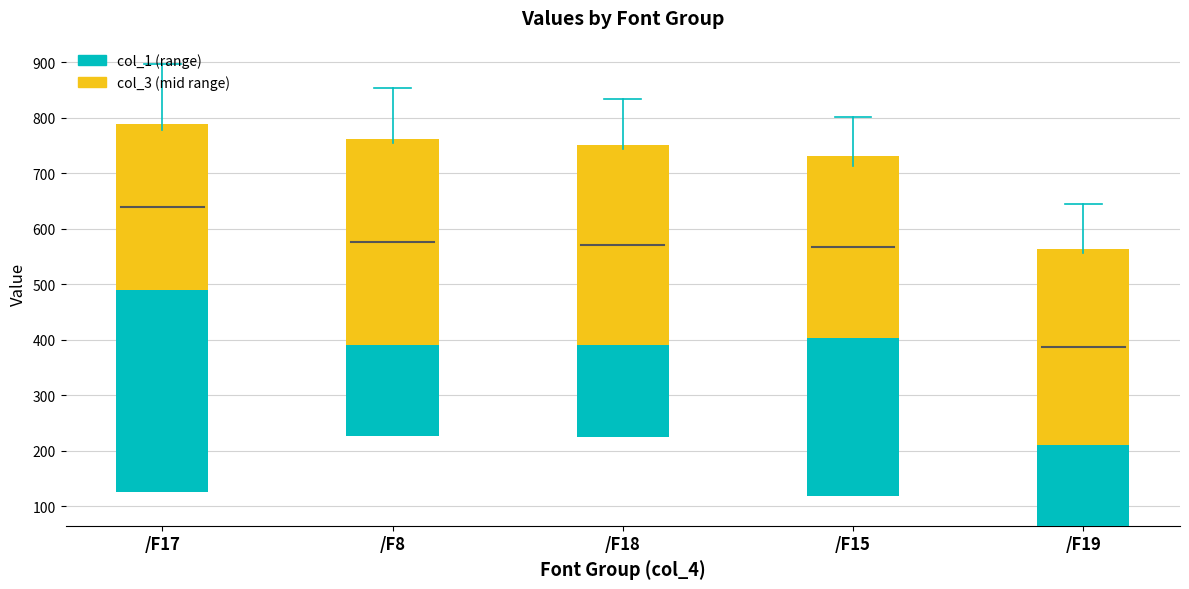

Which series has the largest total across all categories?

col_3